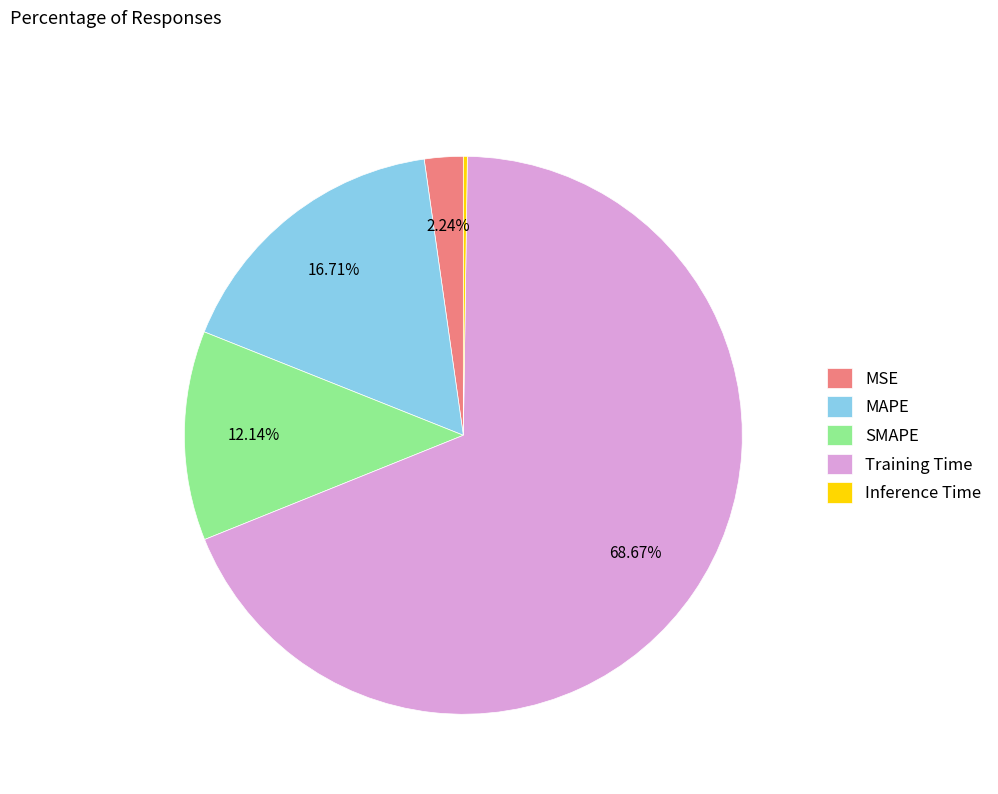

Which has a higher value, Training Time or MSE?

Training Time